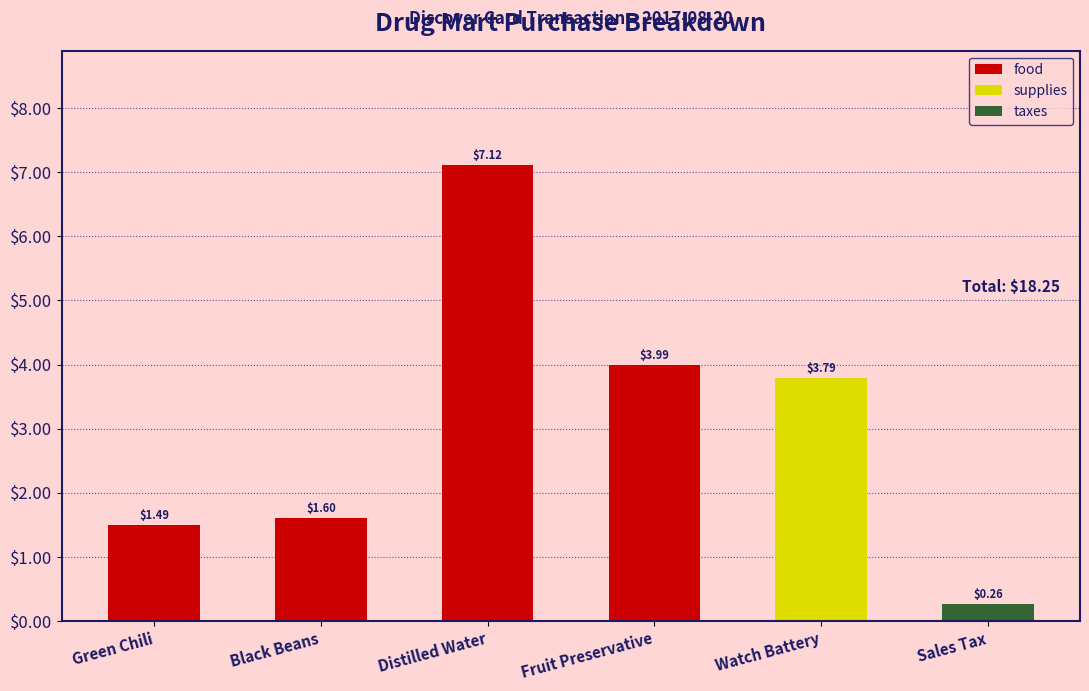

At which label does the data first exceed 3?

Distilled Water